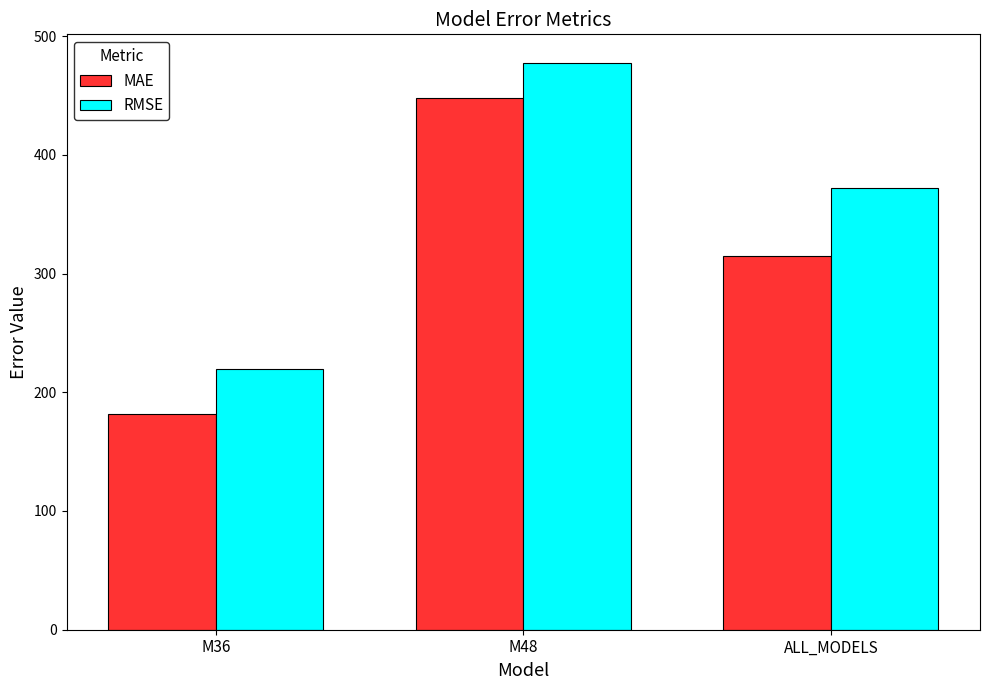

What is the difference between the second highest and minimum values in the RMSE series?

152.1